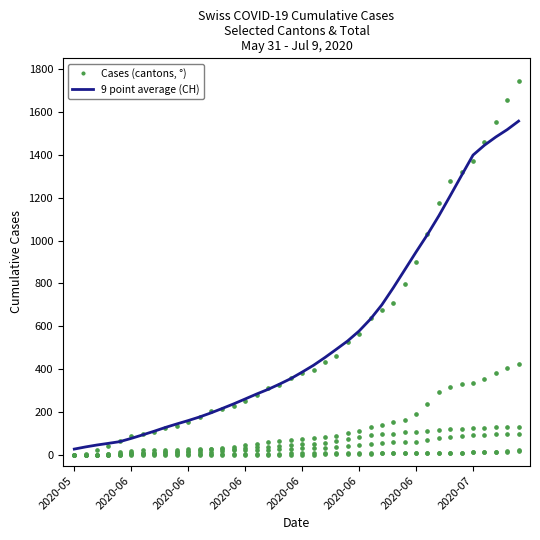

At how many categories does at least one series exceed 1418?

4